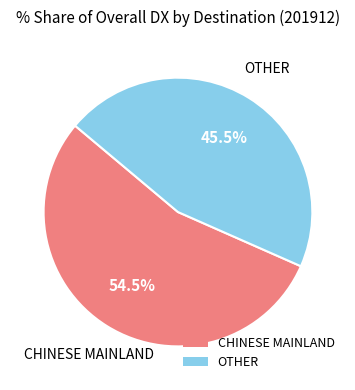

Does OTHER represent more than half of the total?

No